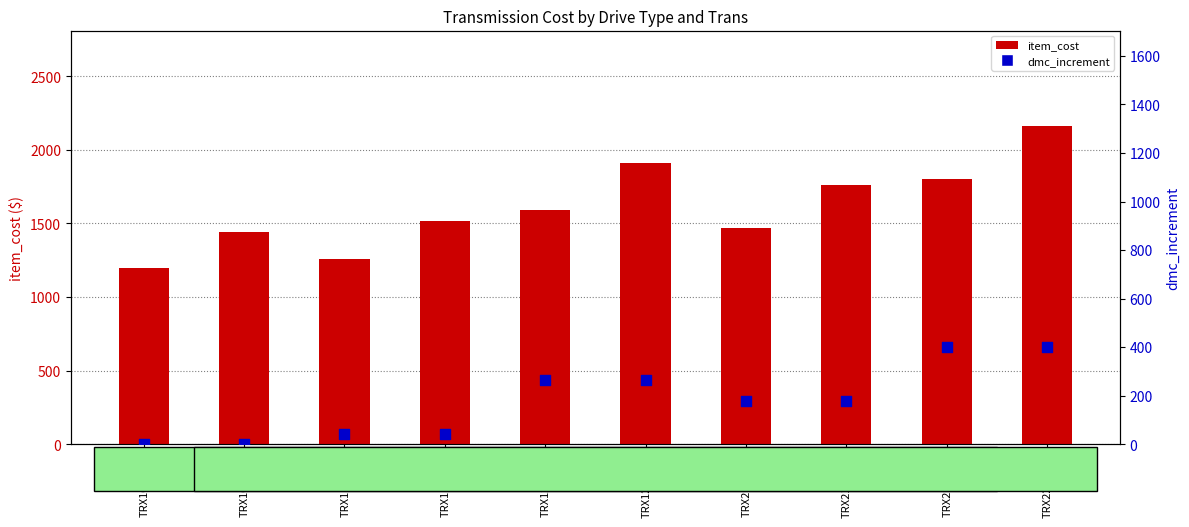

What are all the series names shown in the legend?

item_cost, dmc_increment